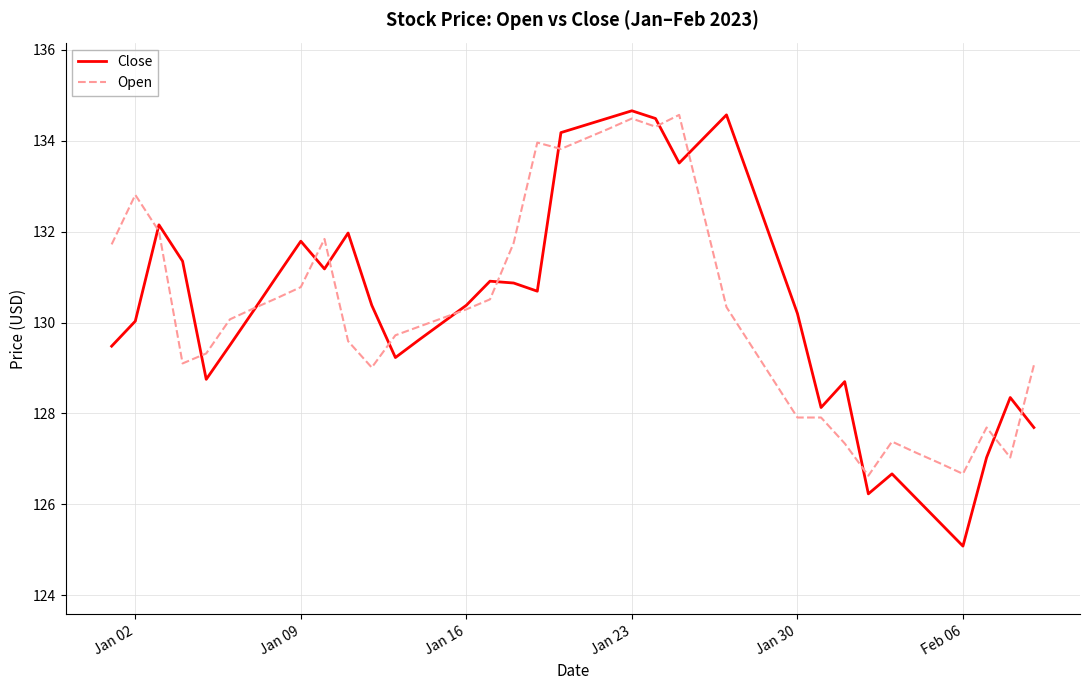

How many values in the Open series exceed 130?

21